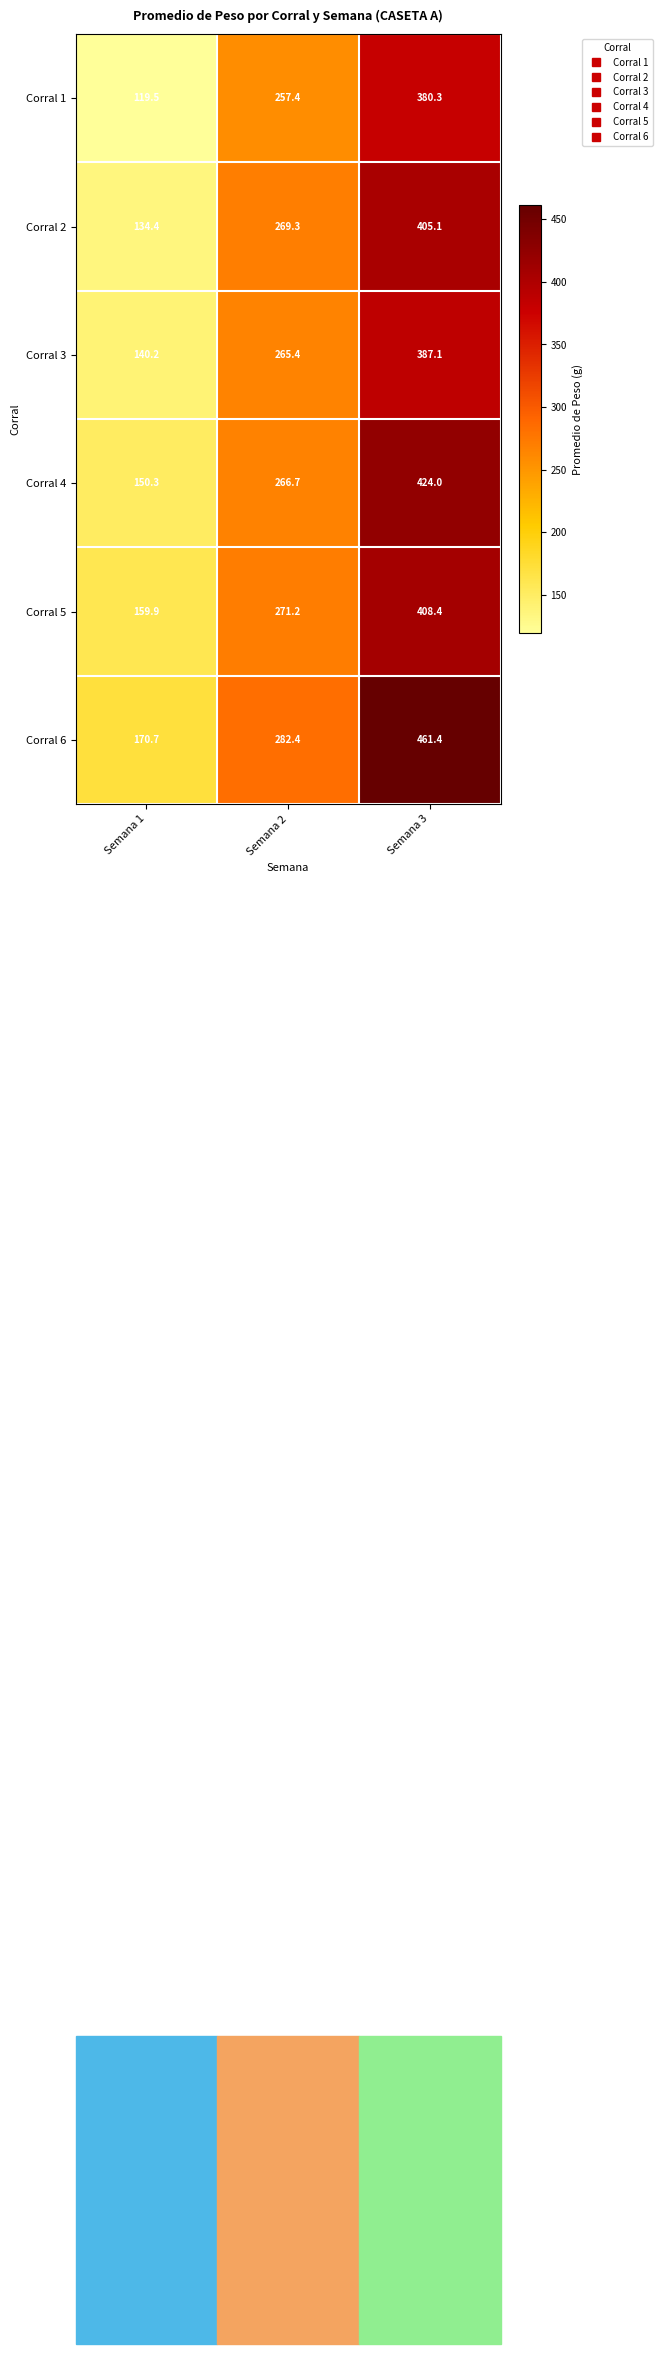

What is the sum of the Corral 5 values at Semana 2 and Semana 3?

679.6